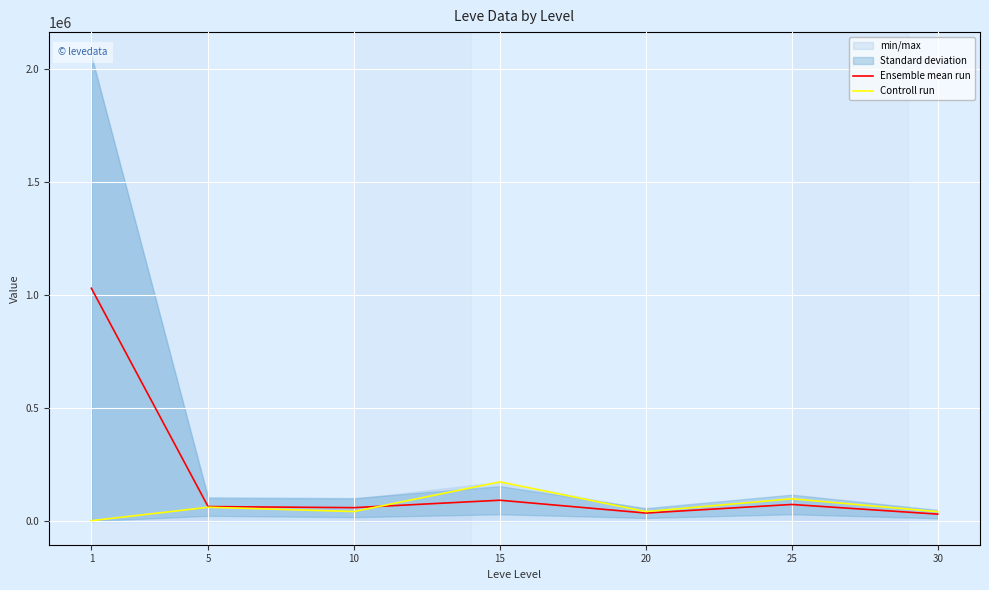

Rank the series by their maximum value, from lowest to highest.

Controll run, Ensemble mean run